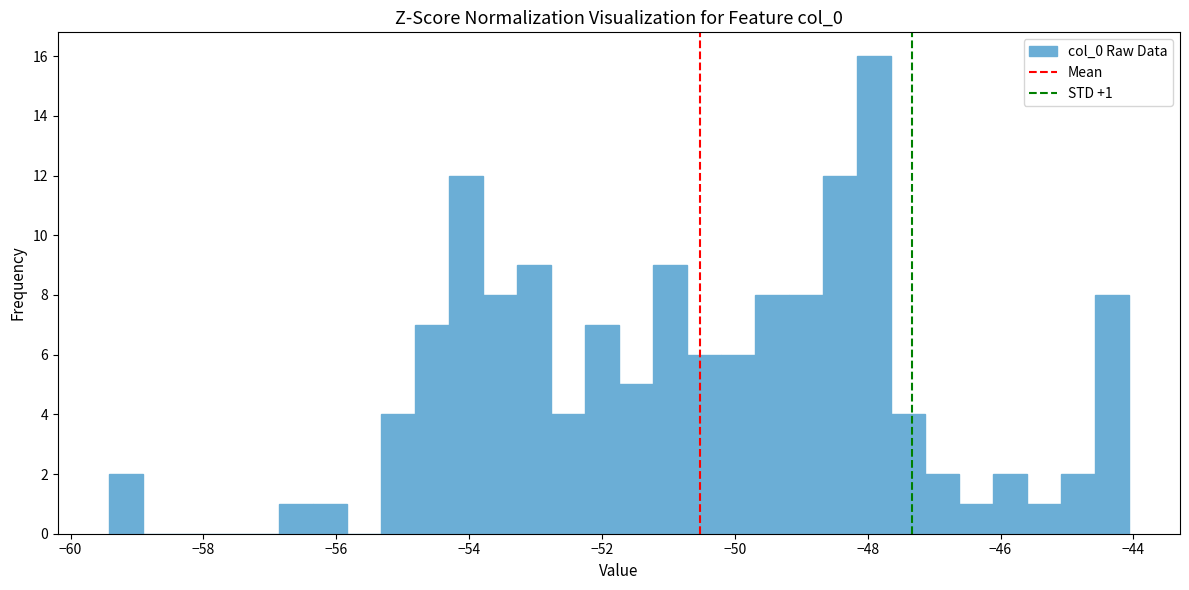

Around what value on the x-axis is the tallest bar? Give the approximate position of its centre, as read against the axis.

-48.0